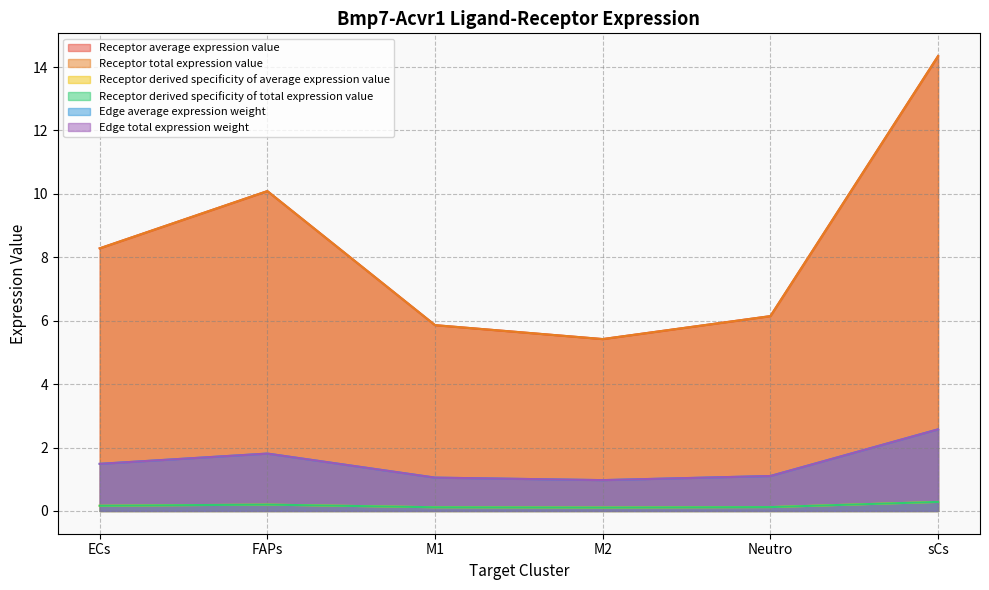

What is the label of the 3rd point from the left?

M1